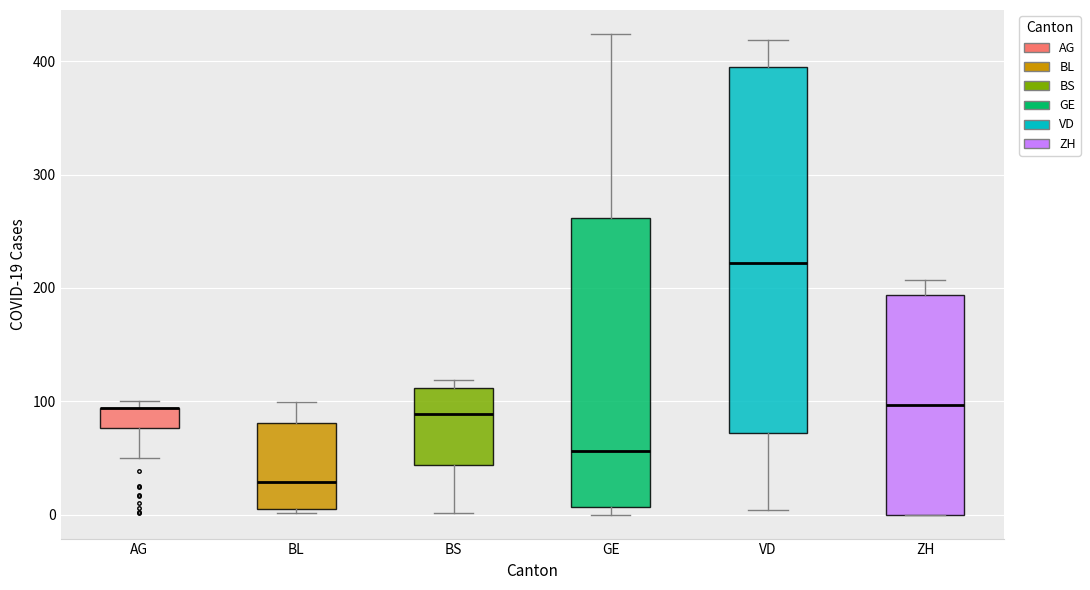

Where is the lower edge of the box for VD on the y-axis? The values are not printed on the chart, so give them approximately, as read against the axis.

70